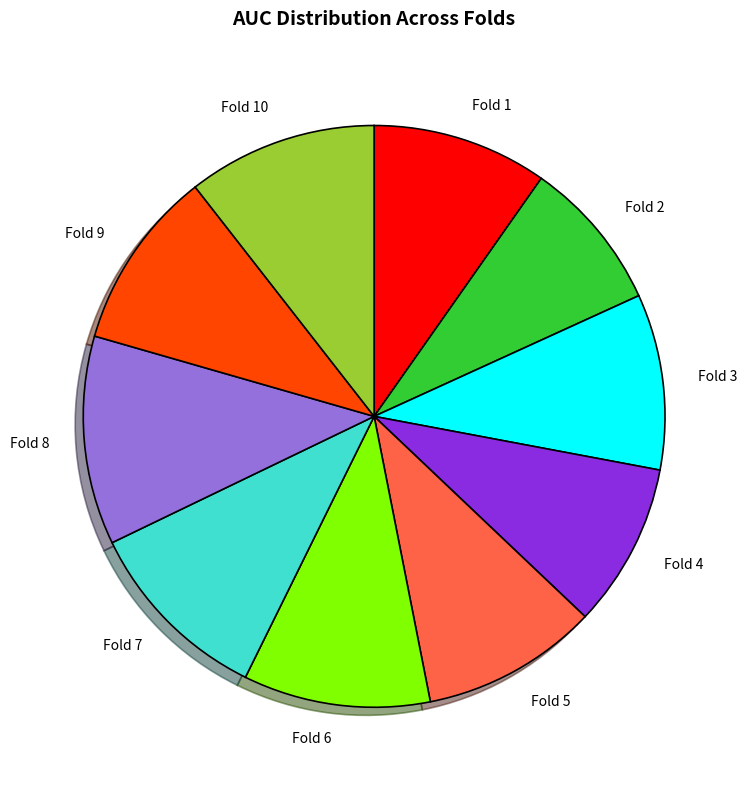

What is the smallest slice in the pie chart?

Fold 2